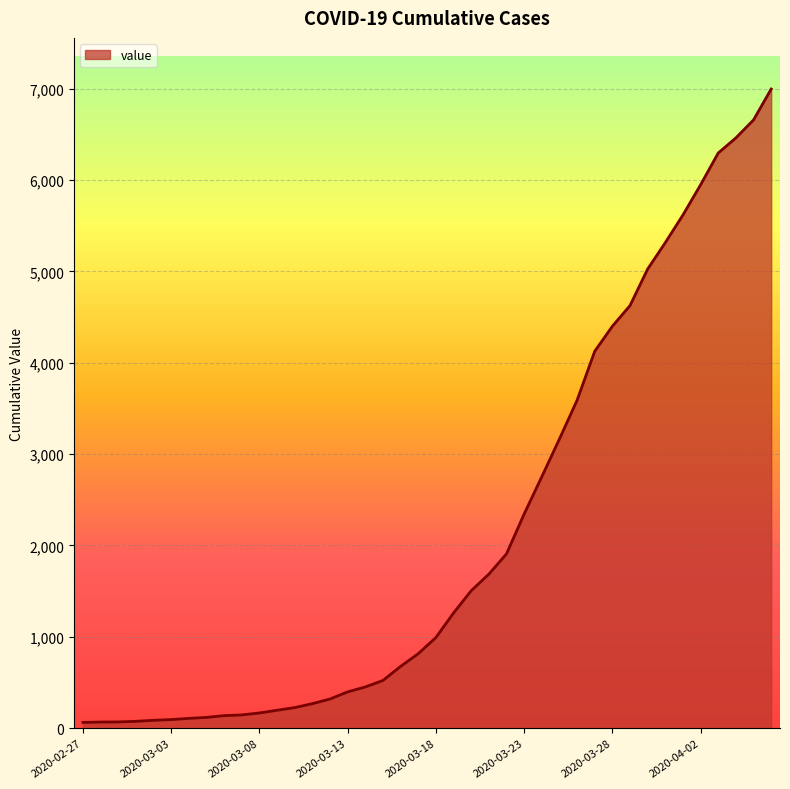

What is the maximum value shown in the chart?

6995